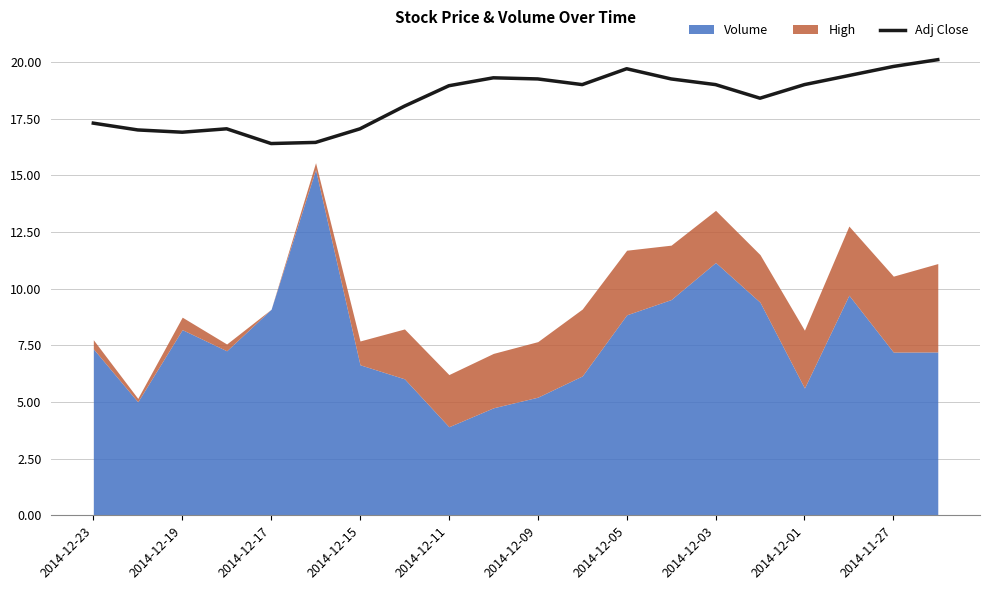

The Adj Close series shows 19.0 at 2014-12-03. True or false?

True